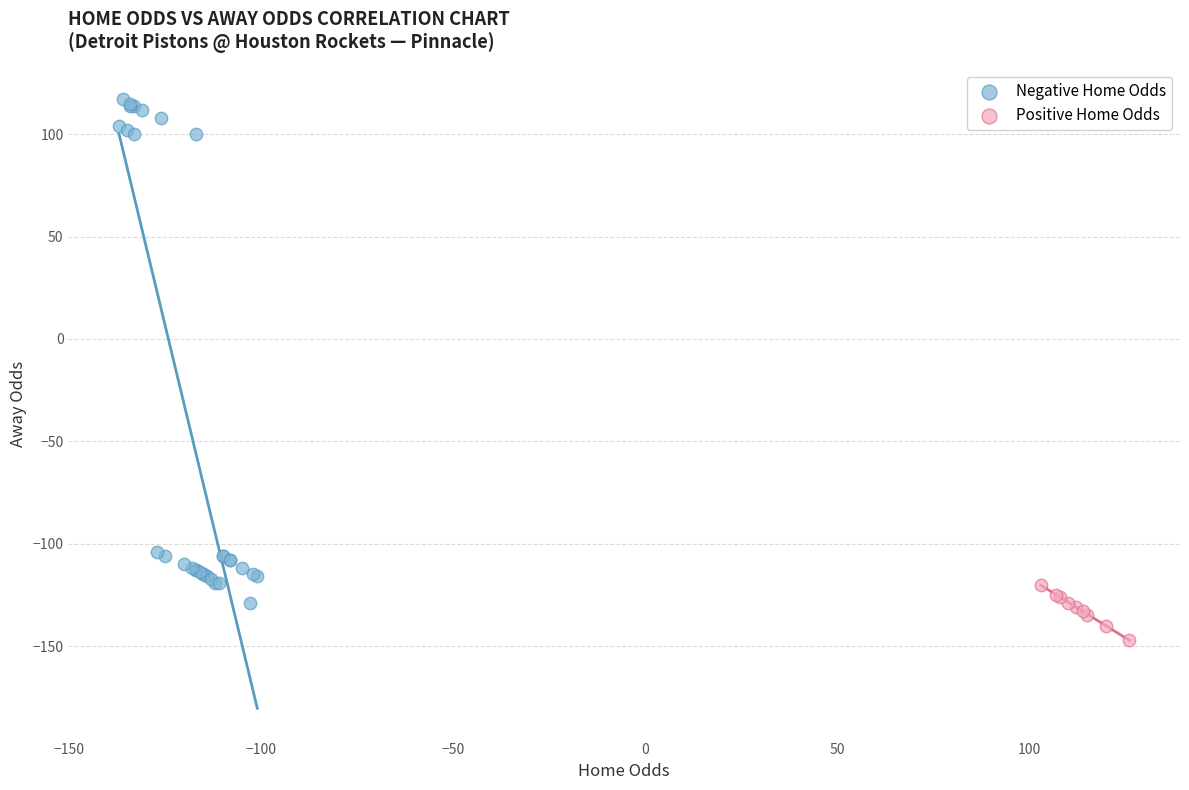

Which series has the widest spread of Y values?

Negative Home Odds